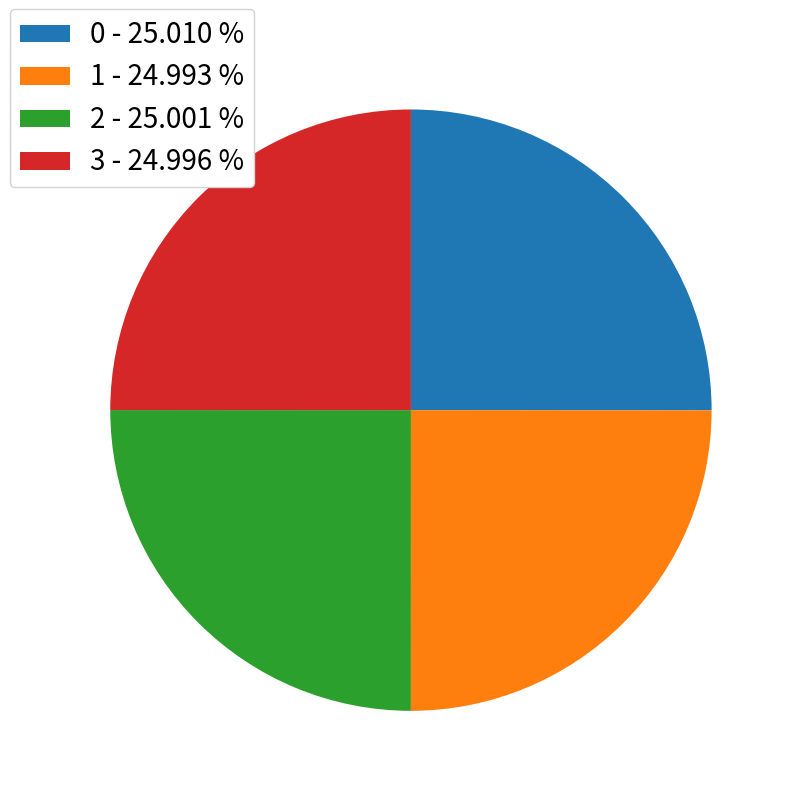

Does 1 account for over 50% of the chart?

No